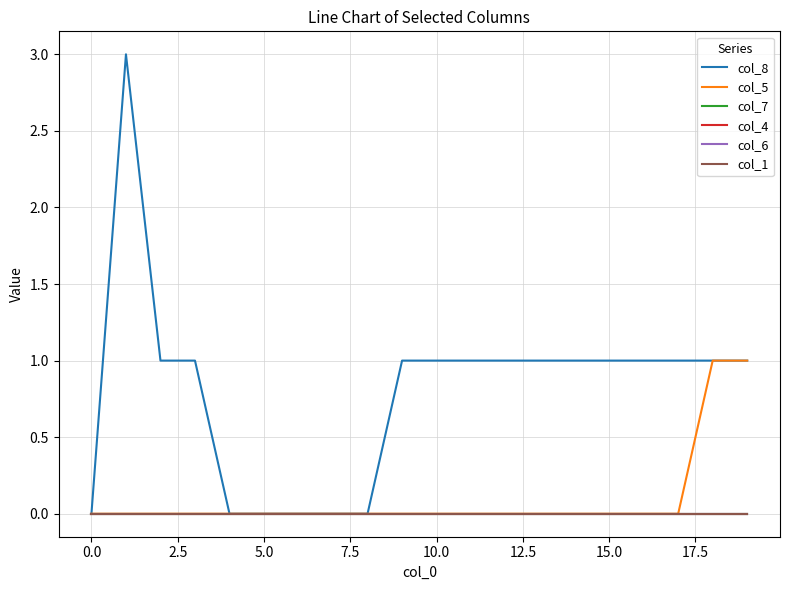

Does the chart have visible grid lines?

Yes